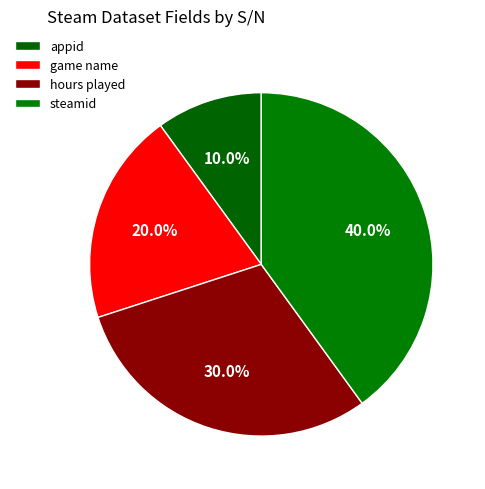

What is the largest slice in the pie chart?

steamid